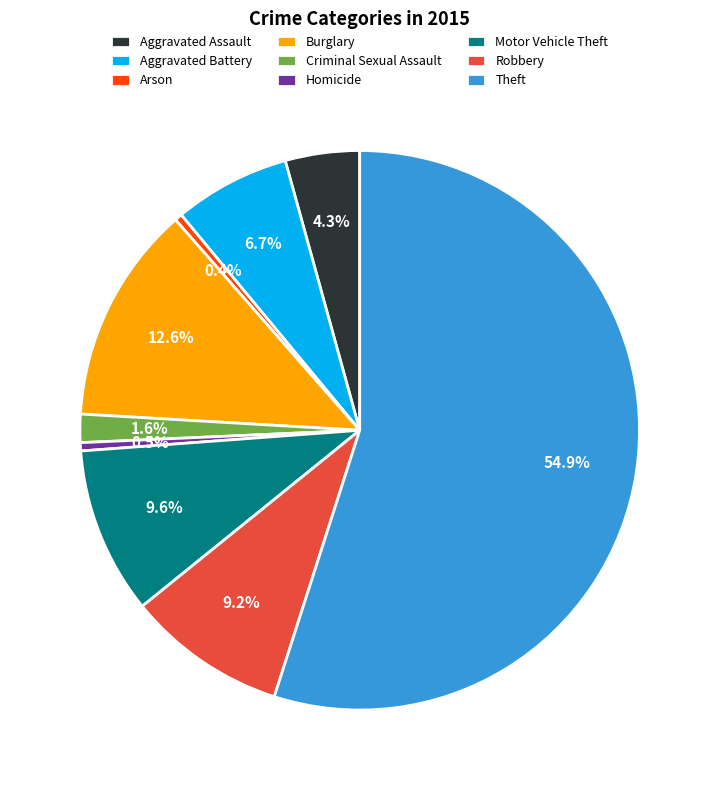

What percentage do Arson and Theft together represent?

55.4%